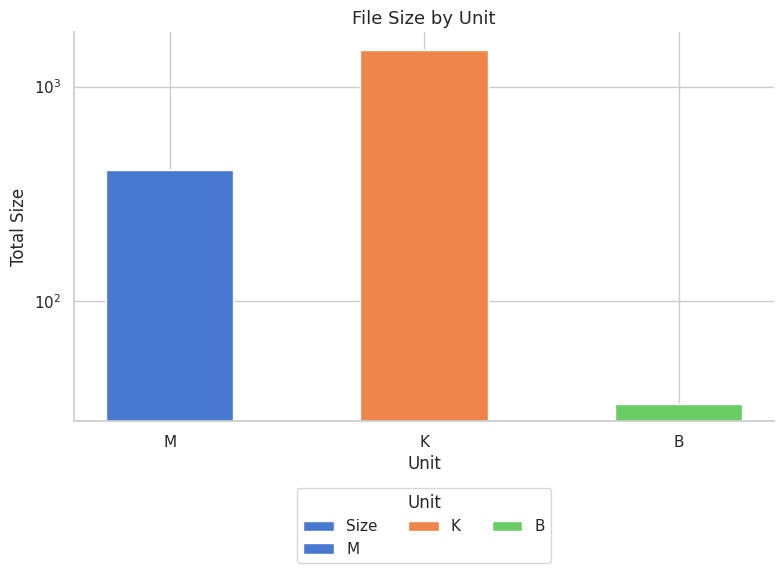

Does the chart contain stacked bars?

No